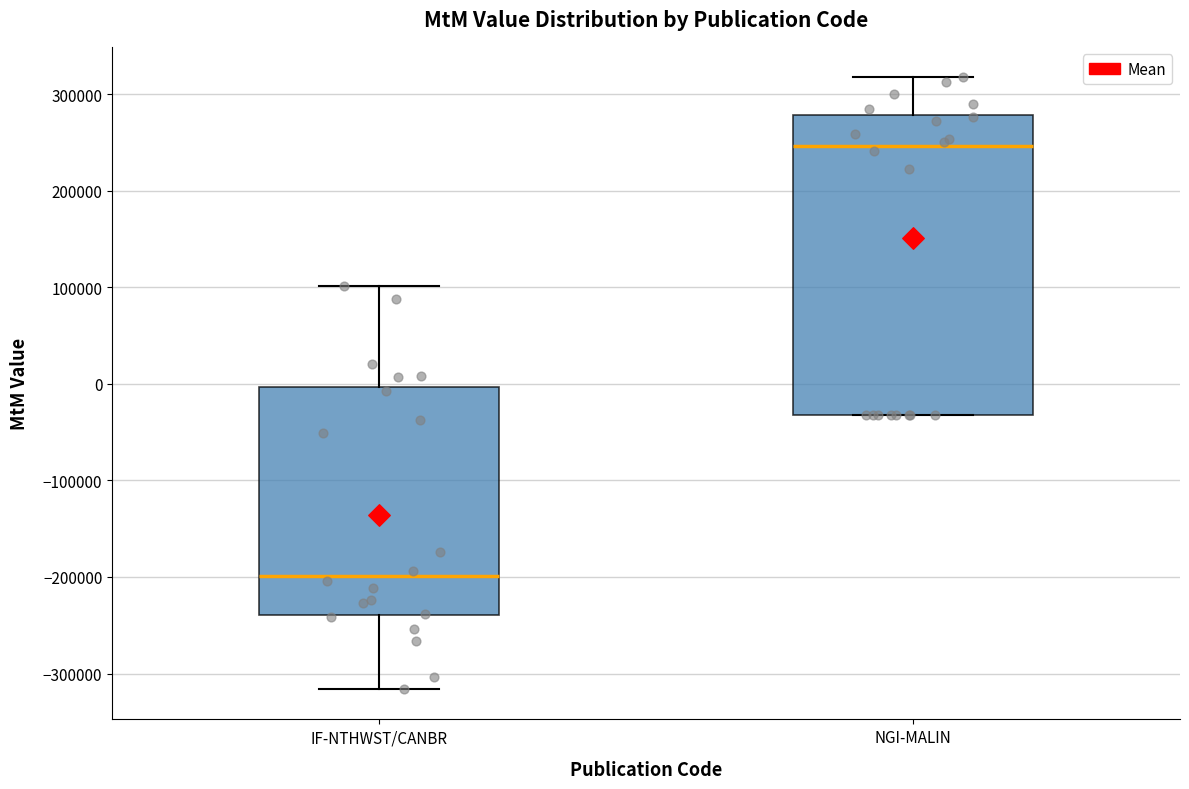

Reading left to right, read every box against the y-axis: the position of its median line, the range the box covers, and the ends of its whiskers. The values are not printed on the chart, so give them approximately, as read against the axis.

IF-NTHWST/CANBR: median -200000, box -240000 to 0, whiskers -320000 to 100000
NGI-MALIN: median 250000, box -30000 to 280000, whiskers -30000 to 320000